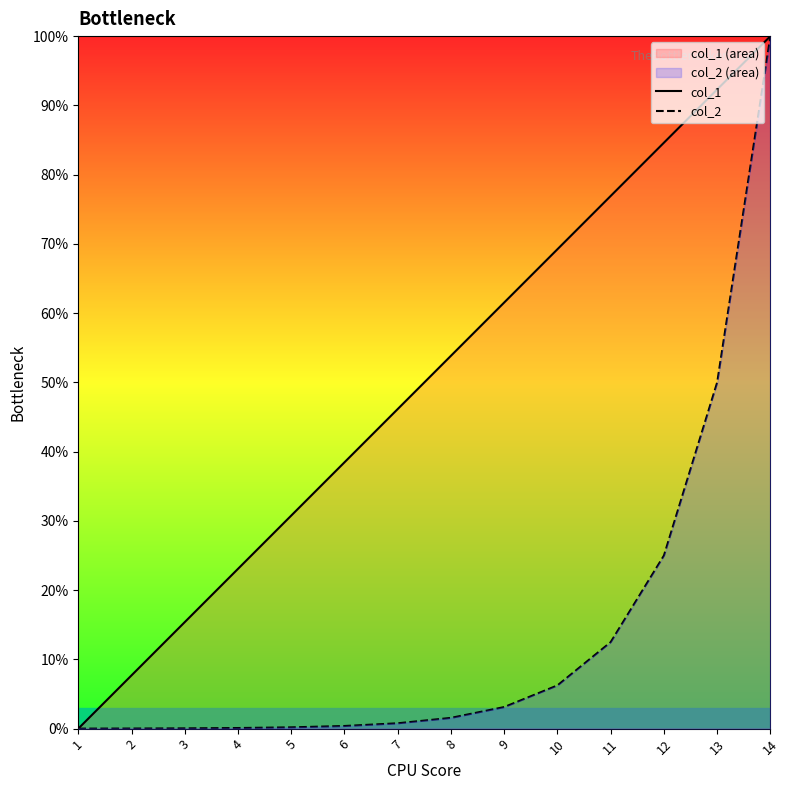

What is the total value across all series at 4?

23.2